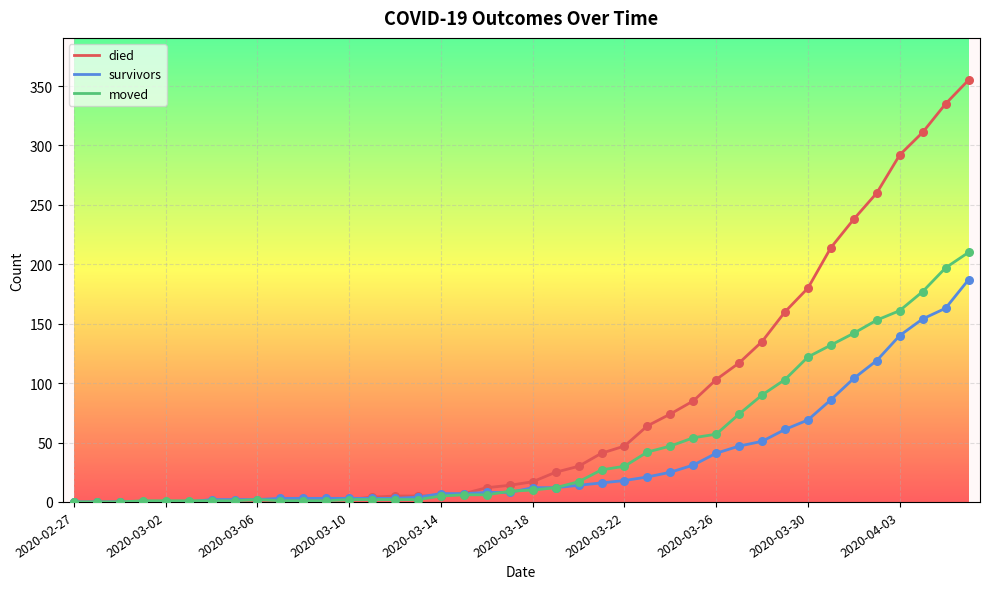

Which series has the largest total across all categories?

died